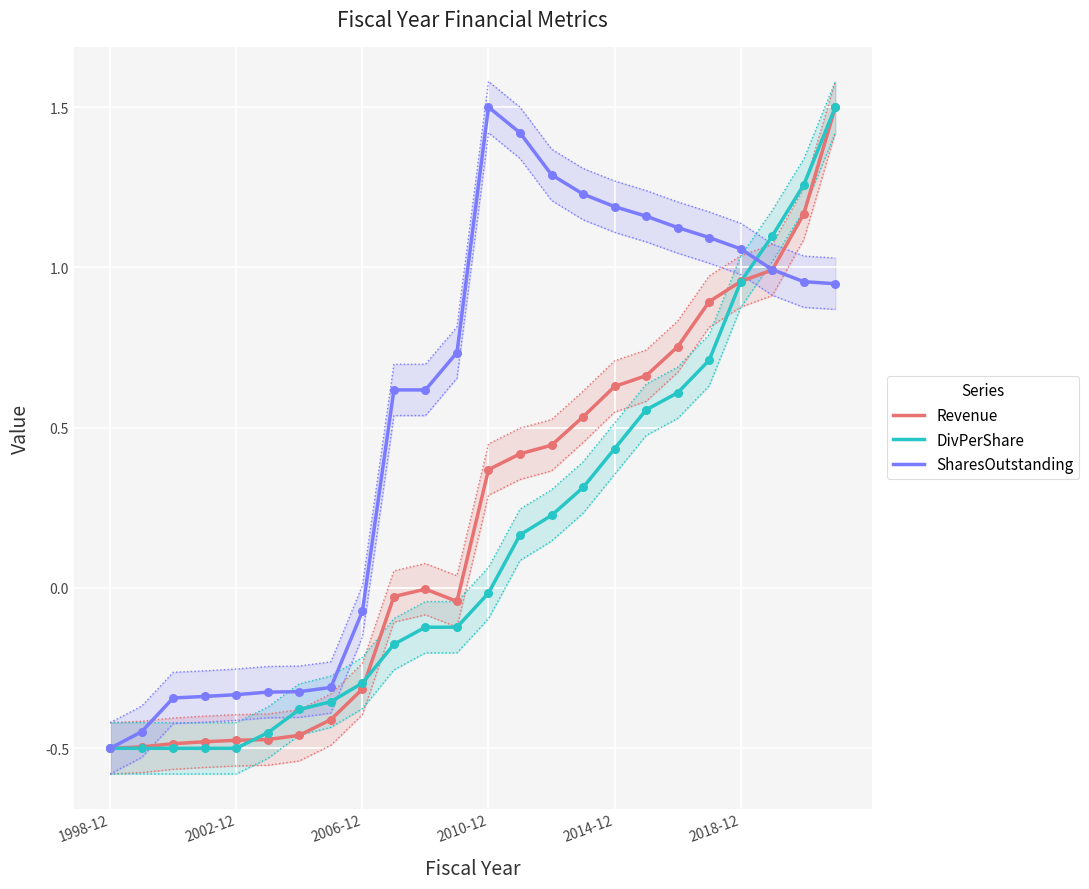

The value of DivPerShare at 2006-12 is -0.5. True or false?

False